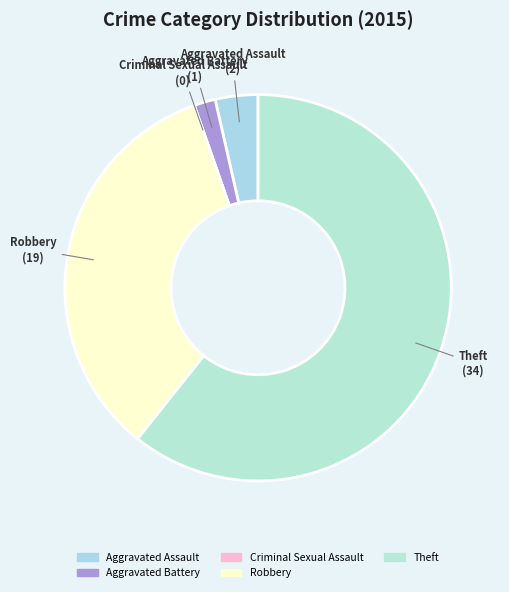

Is it true that Theft is 47% of the pie?

False